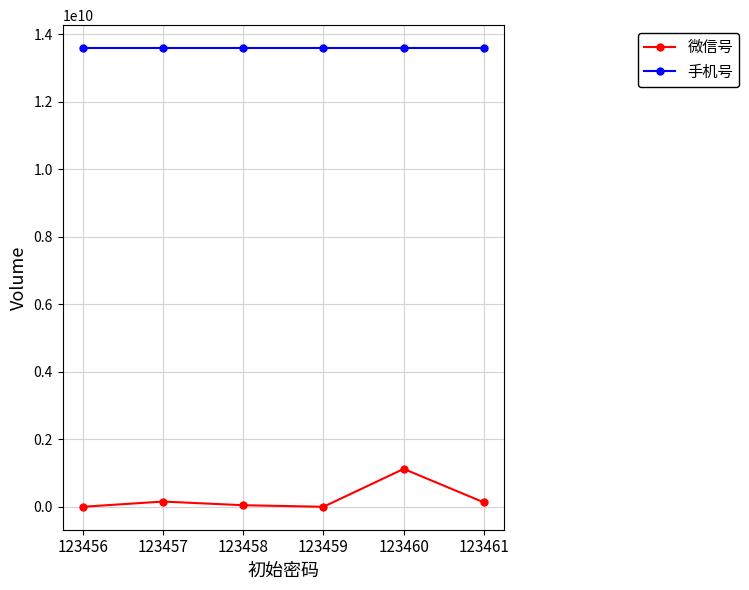

True or false: 手机号 has more than 0 points higher than both neighbors.

True